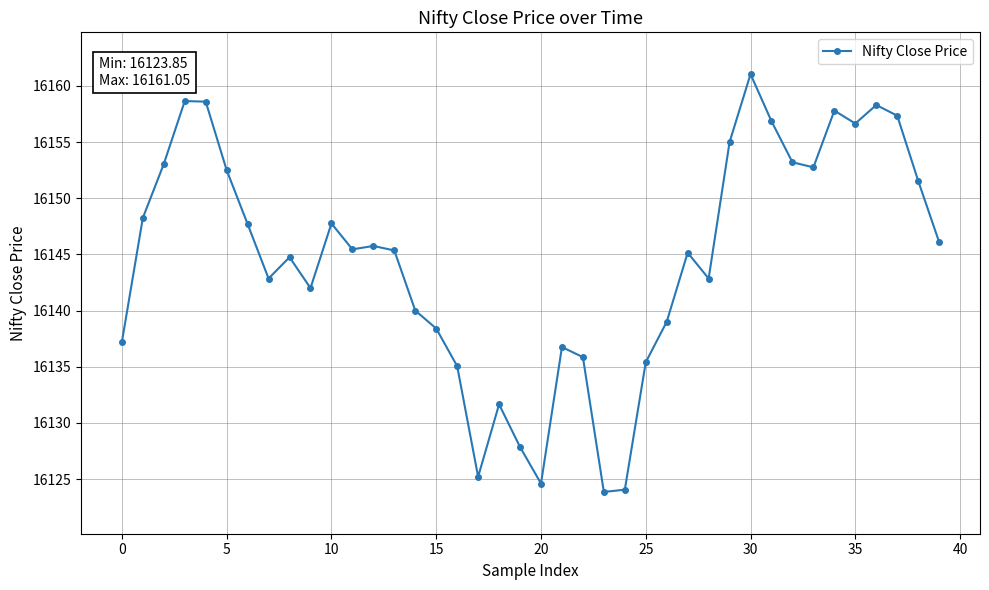

True or false: the data has more than 1 interior local peaks.

True